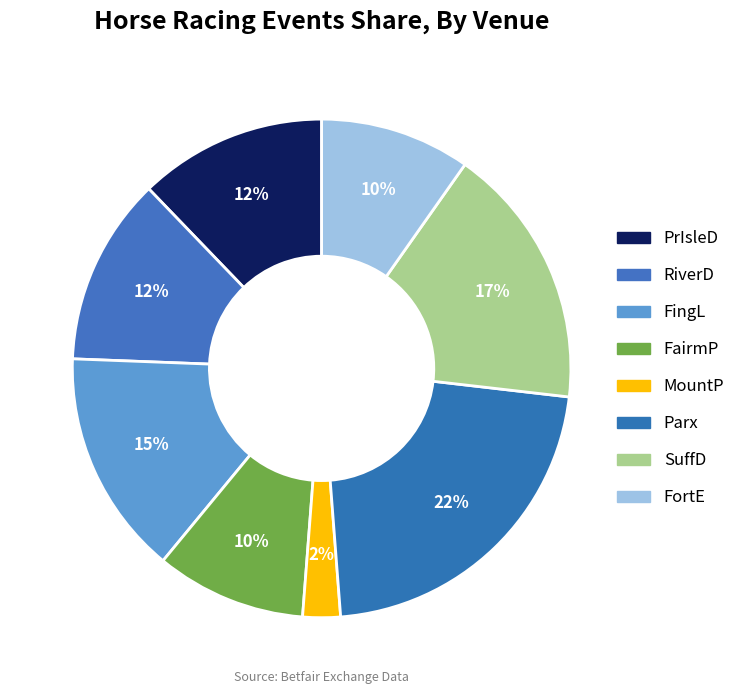

Is it true that FortE is 1% of the pie?

False